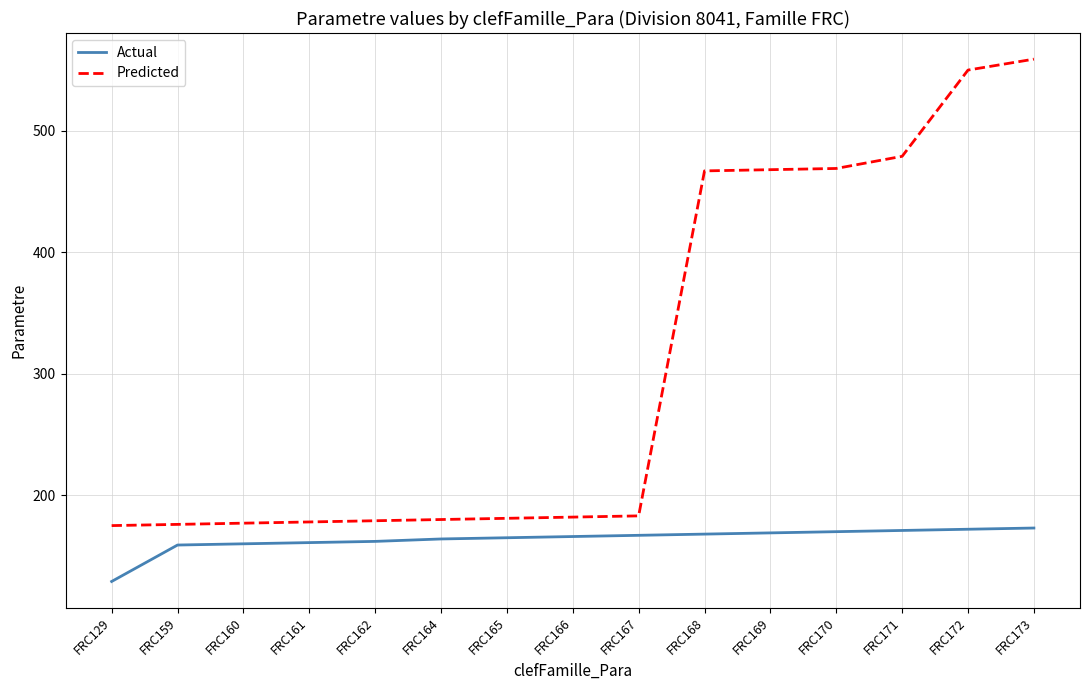

Is this an area chart (filled region under the line)?

No